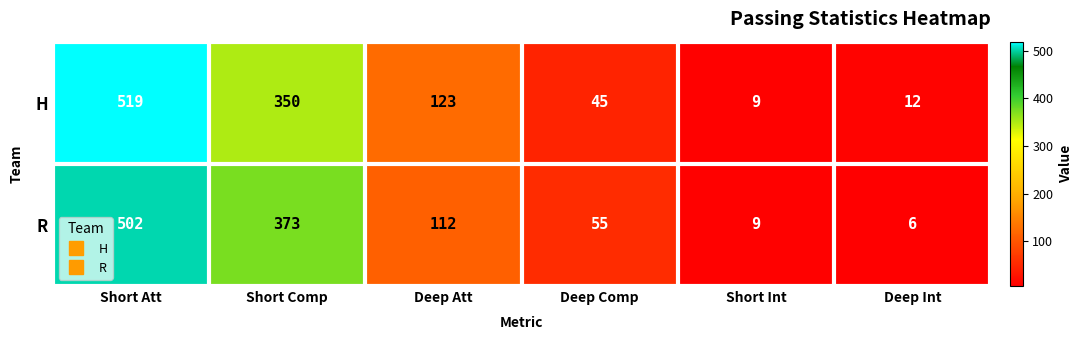

Reading right to left, transcribe all the data shown in this chart.

H: 12	9	45	123	350	519
R: 6	9	55	112	373	502